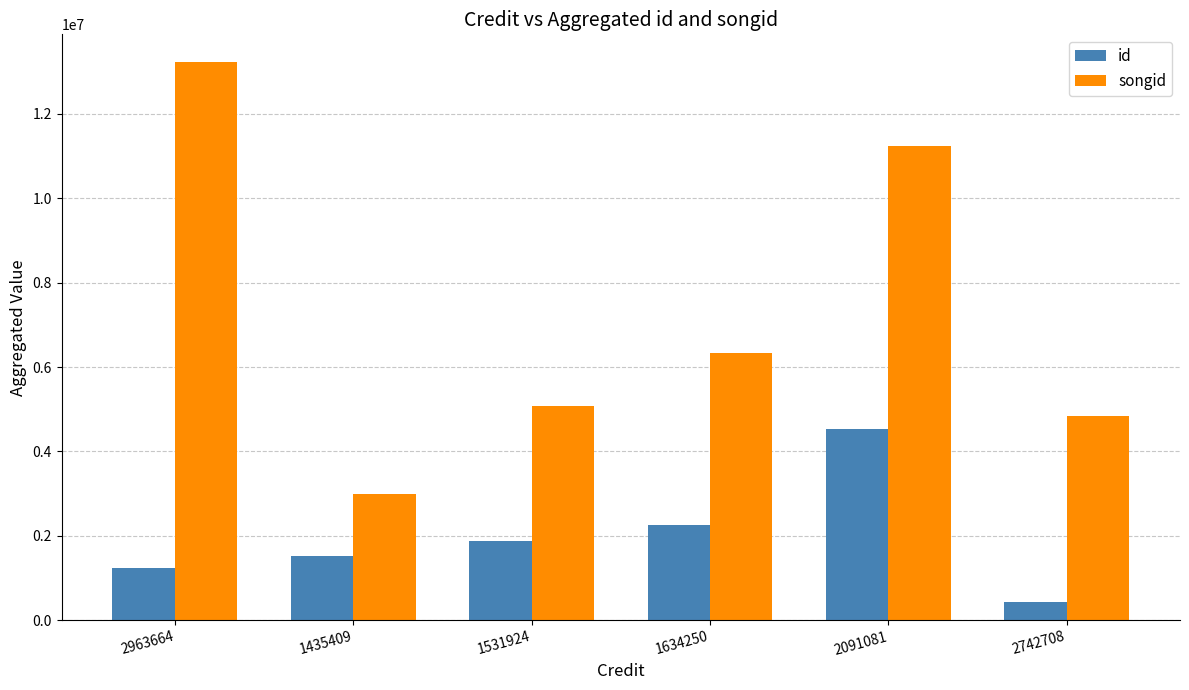

What is the label of the 2nd bar from the right?

2091081